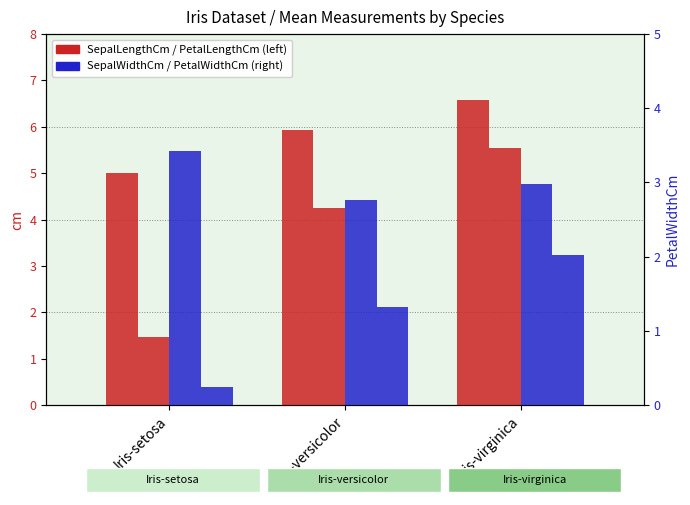

How many values in the PetalWidthCm series exceed 1?

2